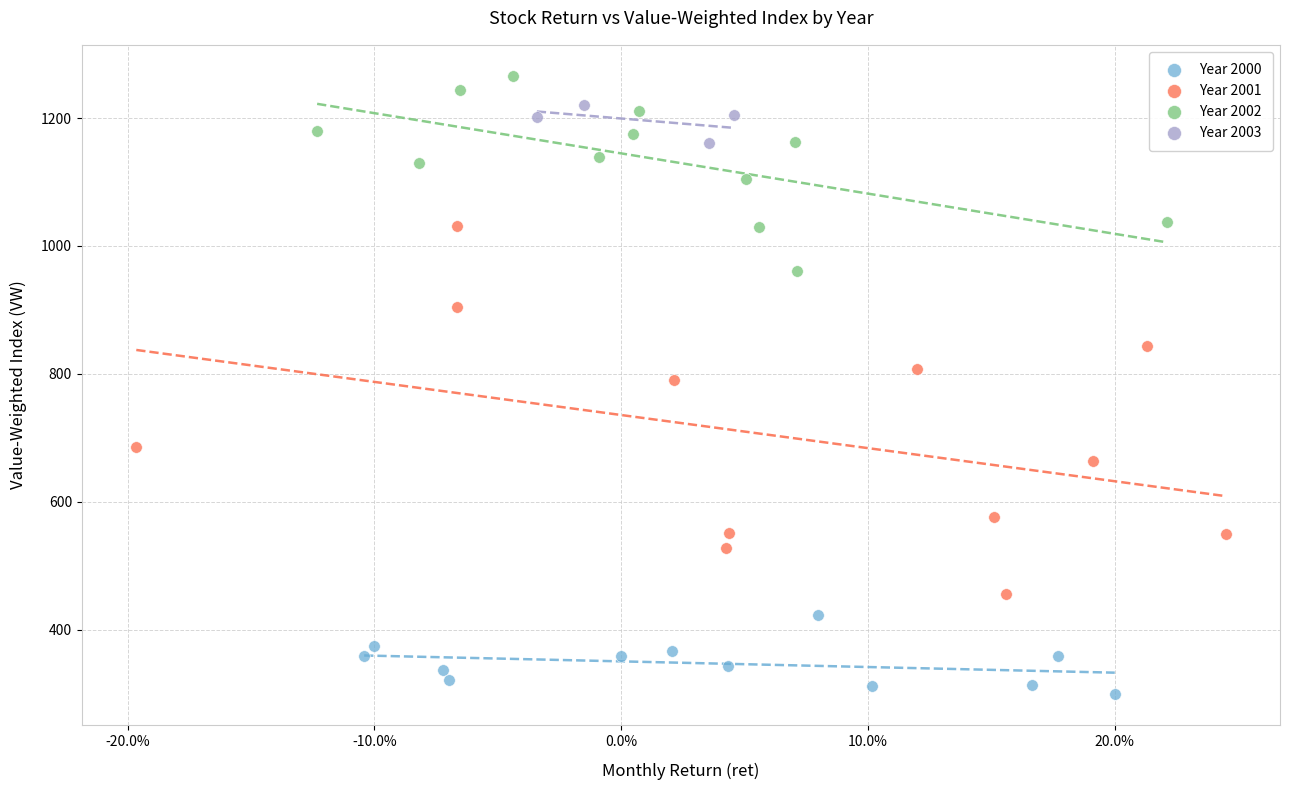

Which series has the largest Y range (max minus min)?

Year 2001